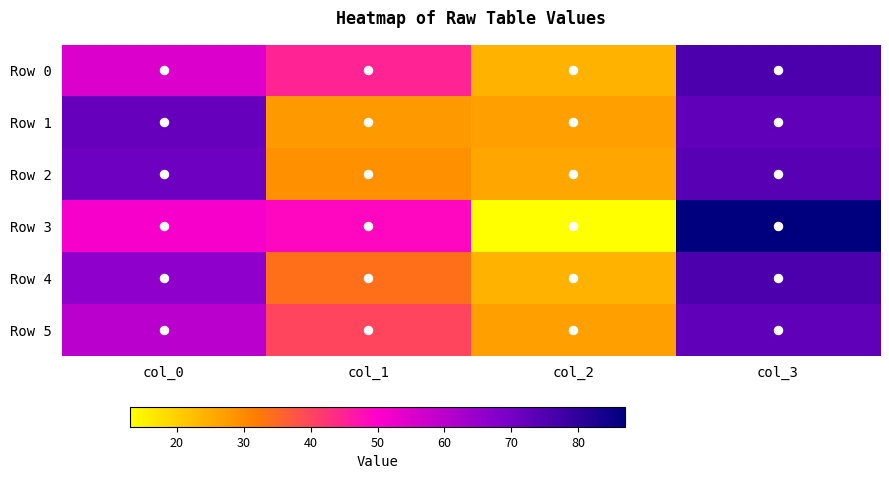

Which series has the largest total across all categories?

Row 0